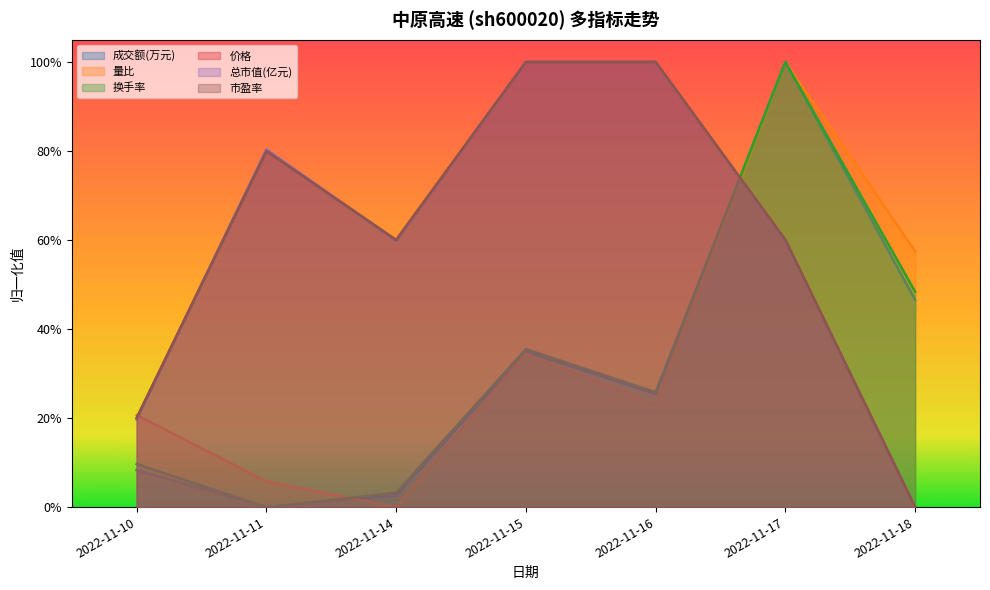

At how many categories does at least one series exceed 0?

7